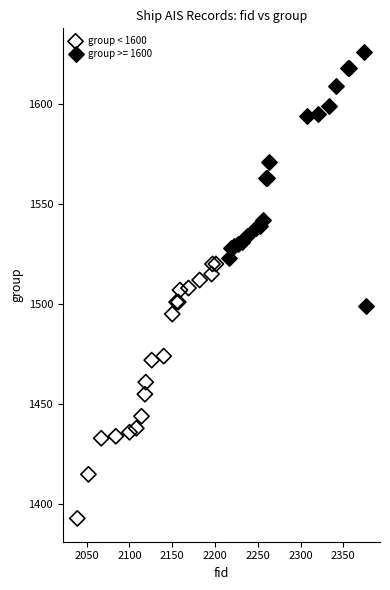

Which series contains the highest Y value?

group >= 1600